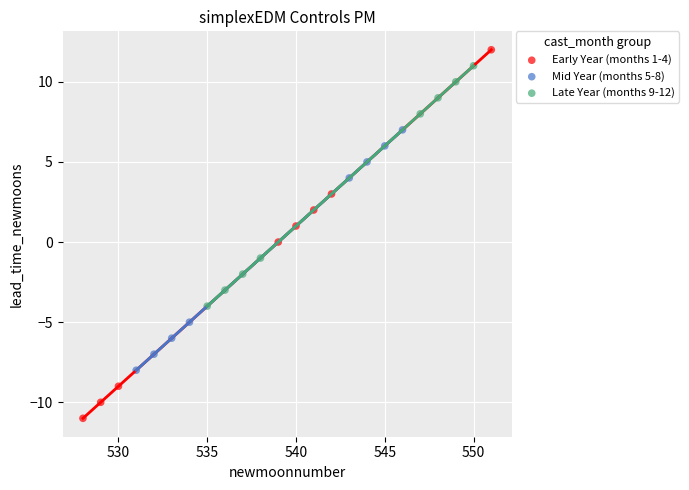

Which series has the largest Y range (max minus min)?

Early Year (months 1-4)